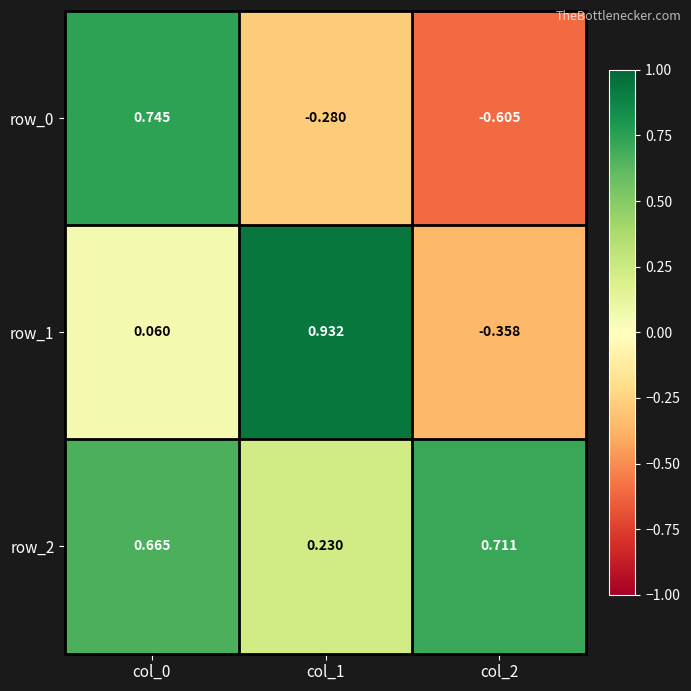

List the series in order of their peak value, highest first.

row_1, row_0, row_2